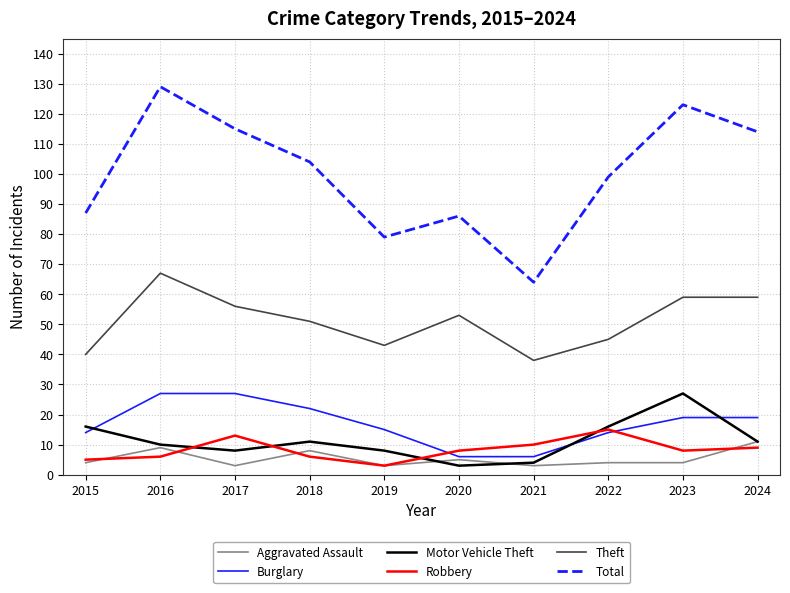

What is the lowest value of the Motor Vehicle Theft series?

3